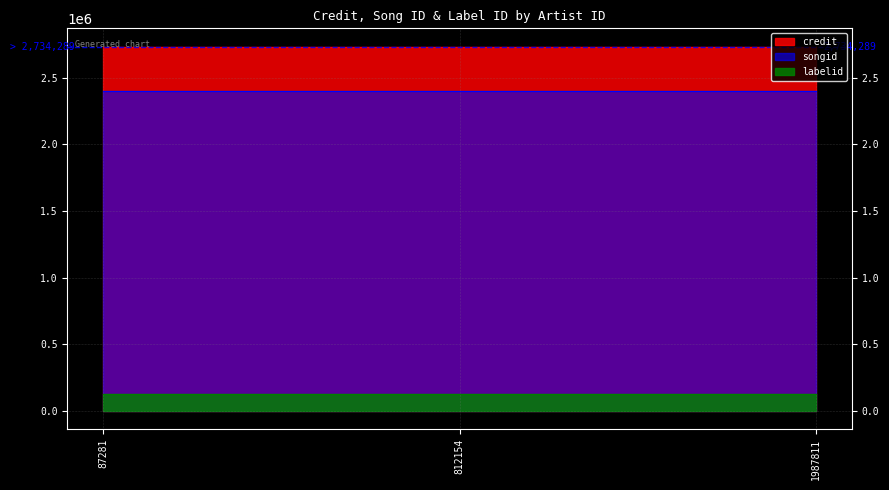

What is the value of the songid point at the 3rd from the left?

2401966